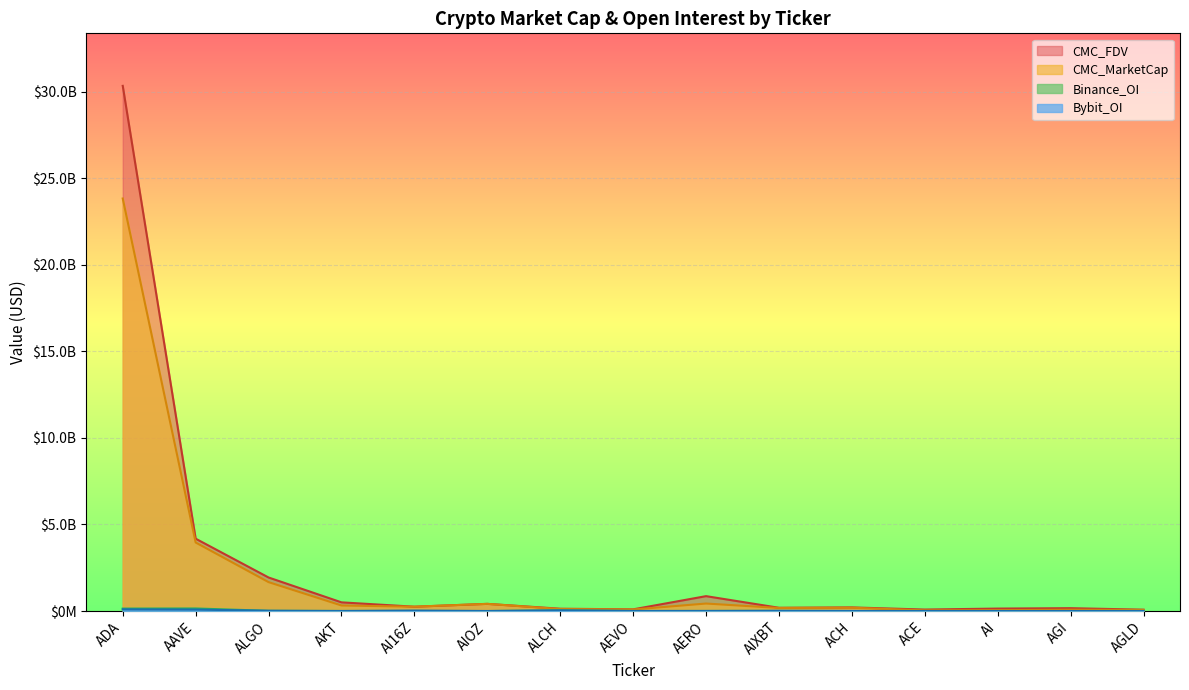

What is the difference between the highest and lowest values at AIOZ?

414396275.1